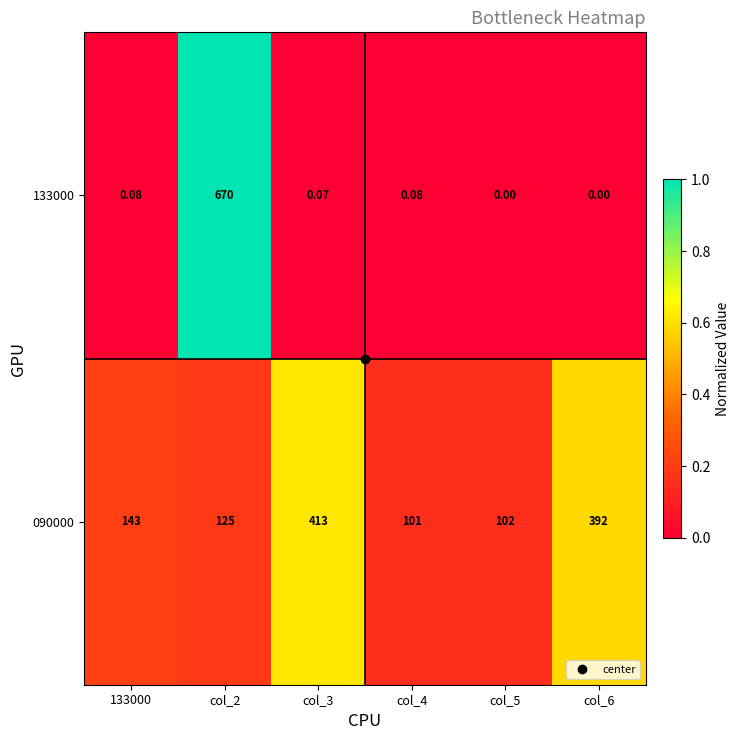

What is the difference between the highest and lowest values at 133000?

142.9